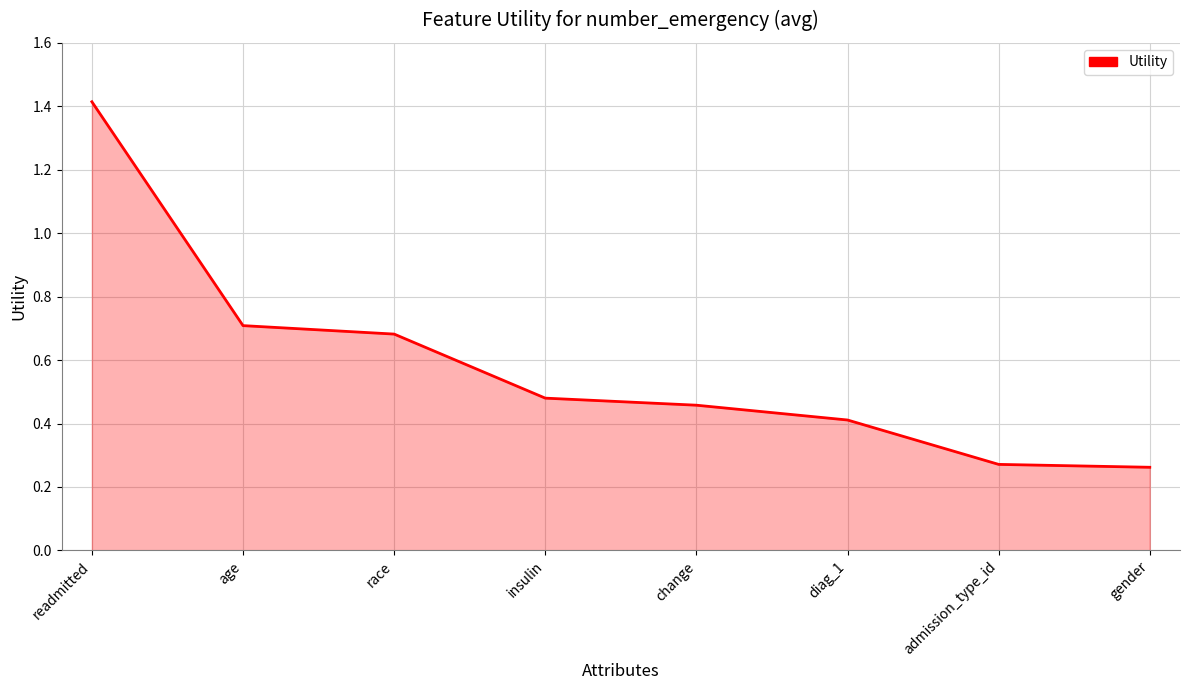

What position from the right is admission_type_id?

2